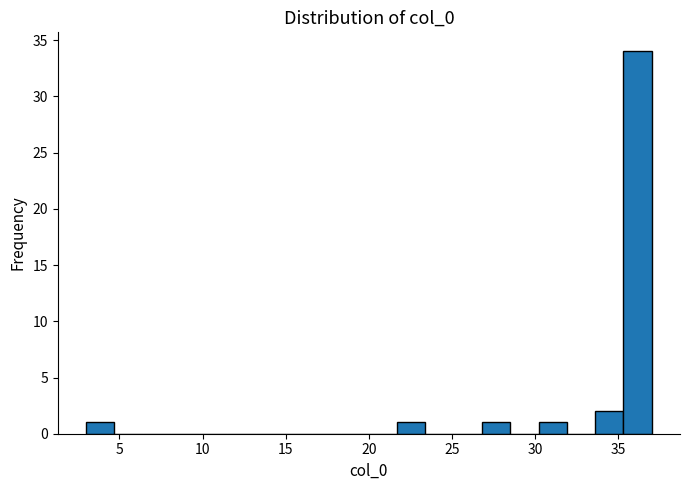

Read against the x-axis, roughly where is the centre of the tallest bar?

36.0